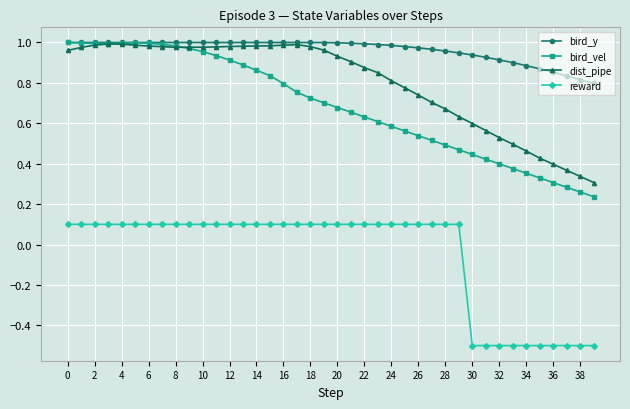

What is the smallest value displayed?

-0.5